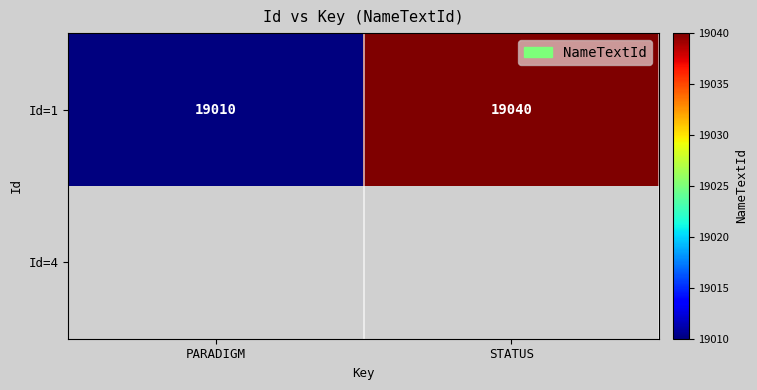

Where is Id=1 nearest to the value 19025?

PARADIGM